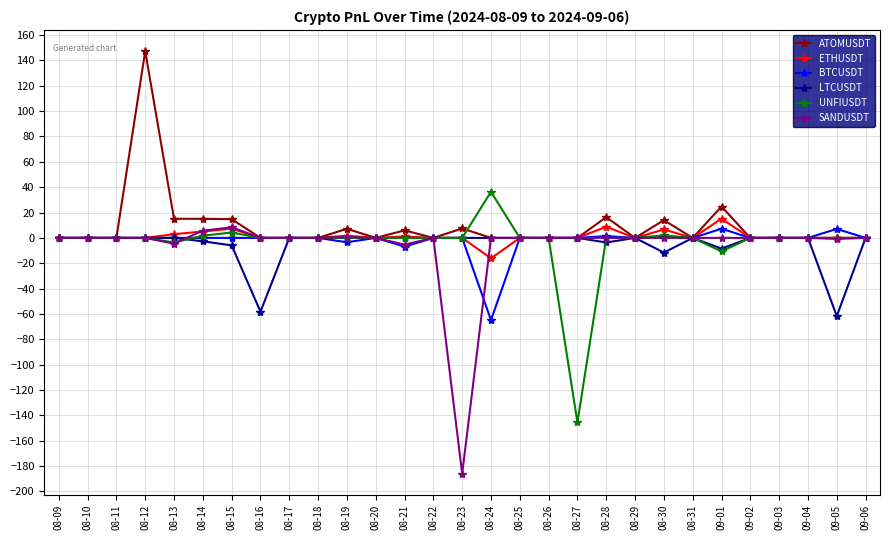

At which category is the sum across all series the highest?

08-12